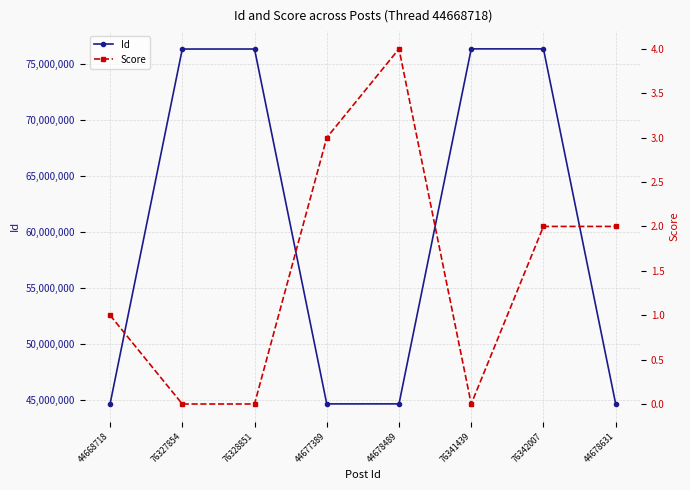

Between 44677389 and 44678489, which series saw the biggest shift?

Id